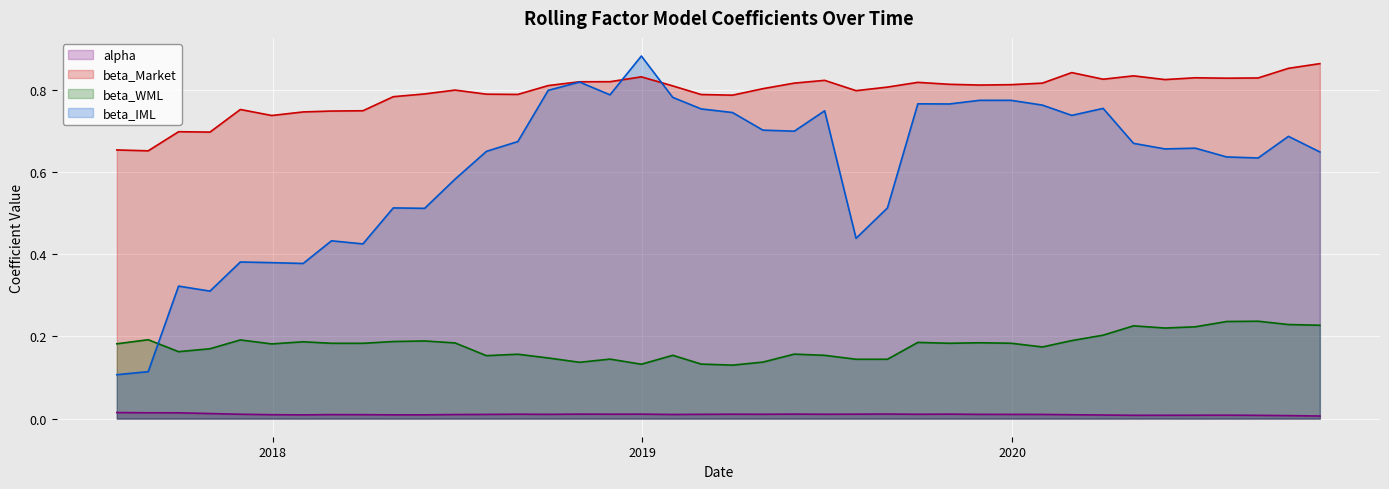

What is the difference between the highest and lowest values at 2019-07-31?

0.8